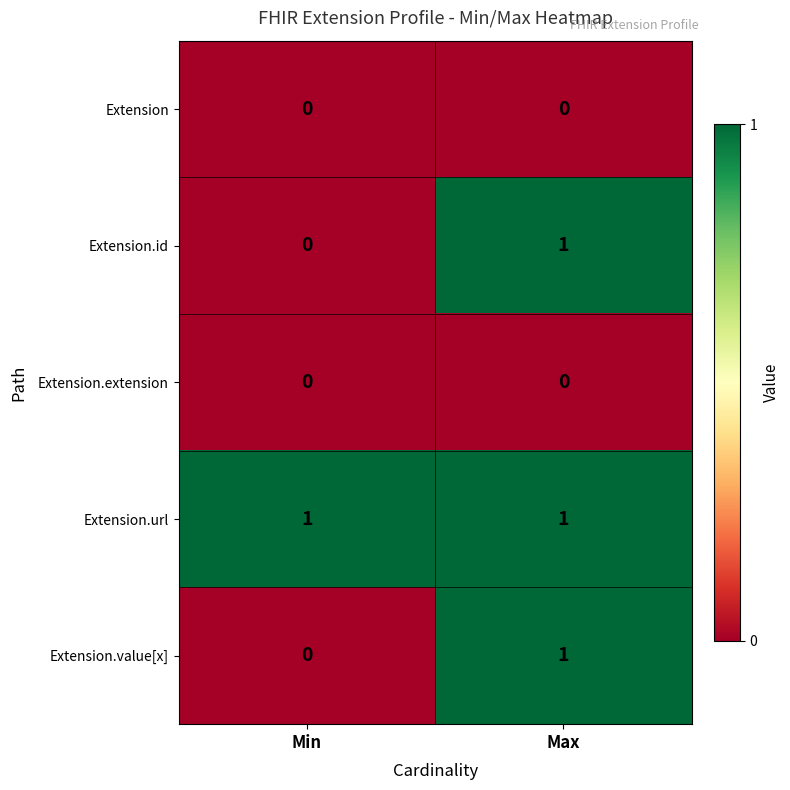

The value of Extension.value[x] at Max is 1. True or false?

True